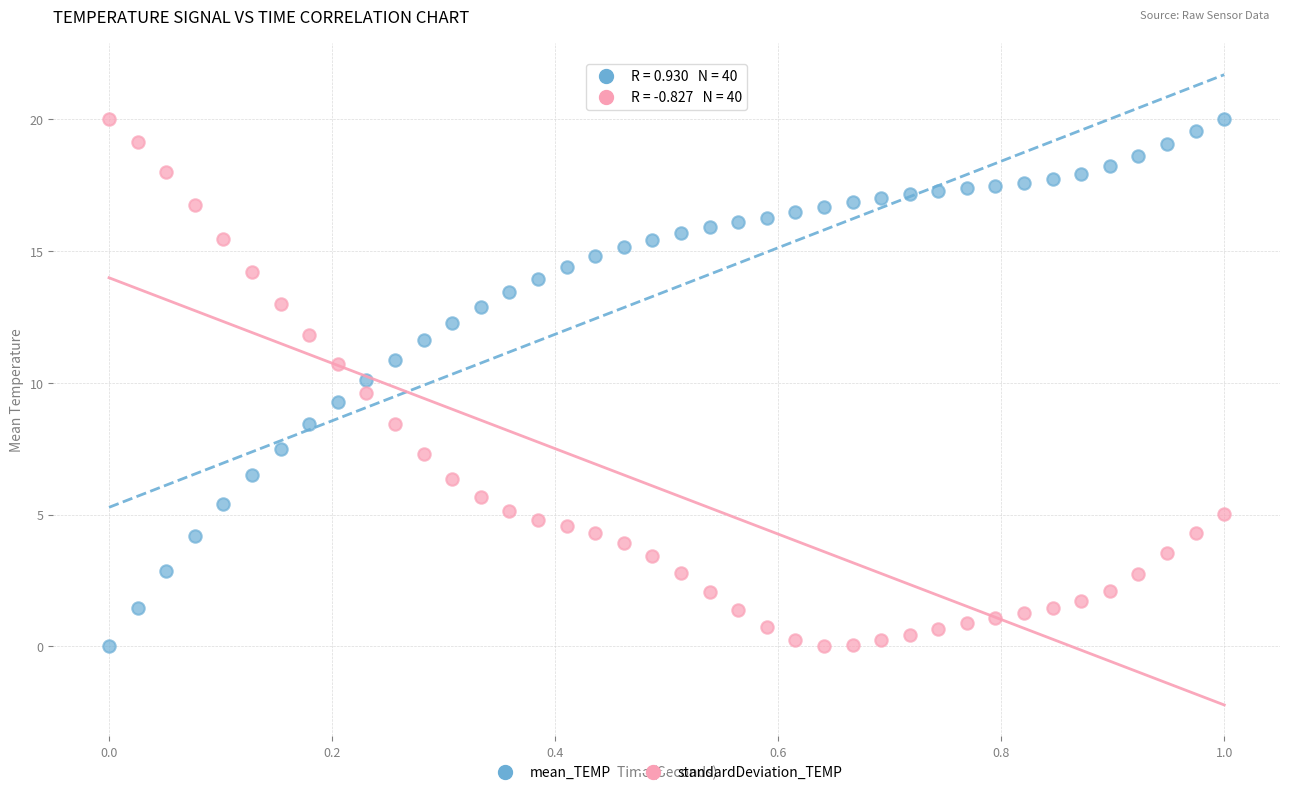

What is the X range (max minus min) for the scatter plot?

1.0